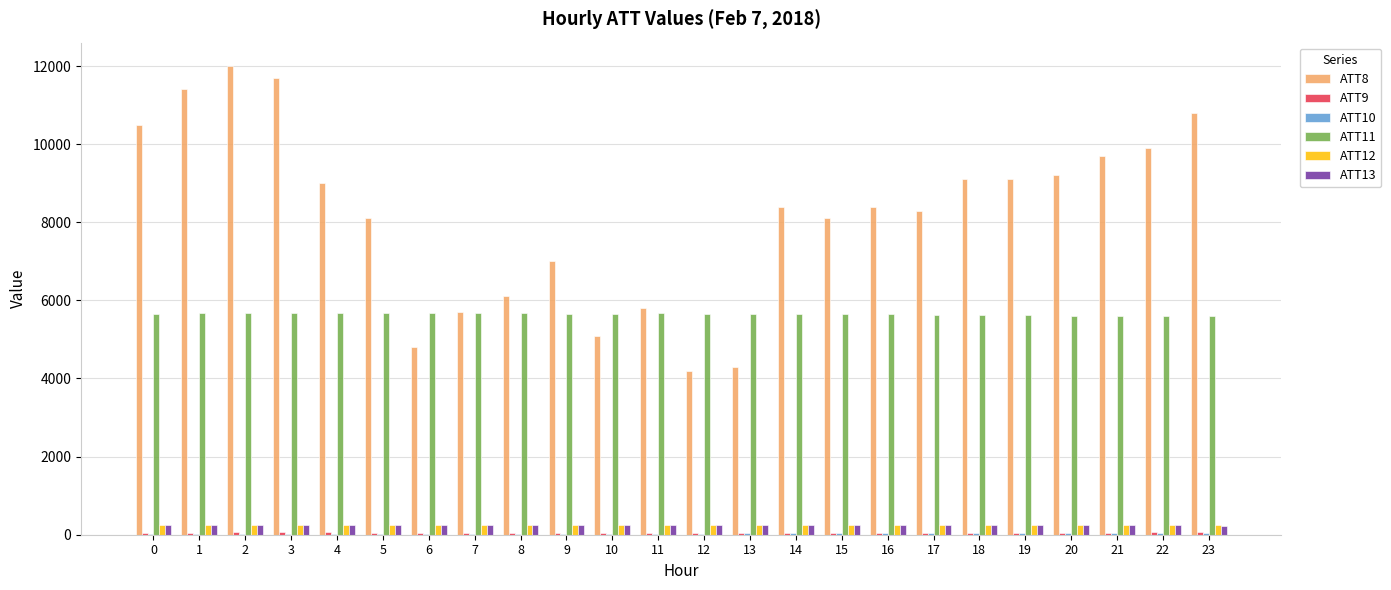

What is the total value across all series at 4?

15260.8